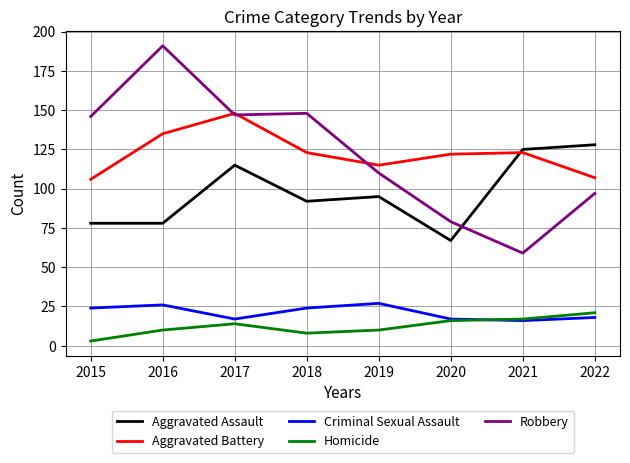

Which series ends up on top after the final intersection of Aggravated Assault and Aggravated Battery?

Aggravated Assault